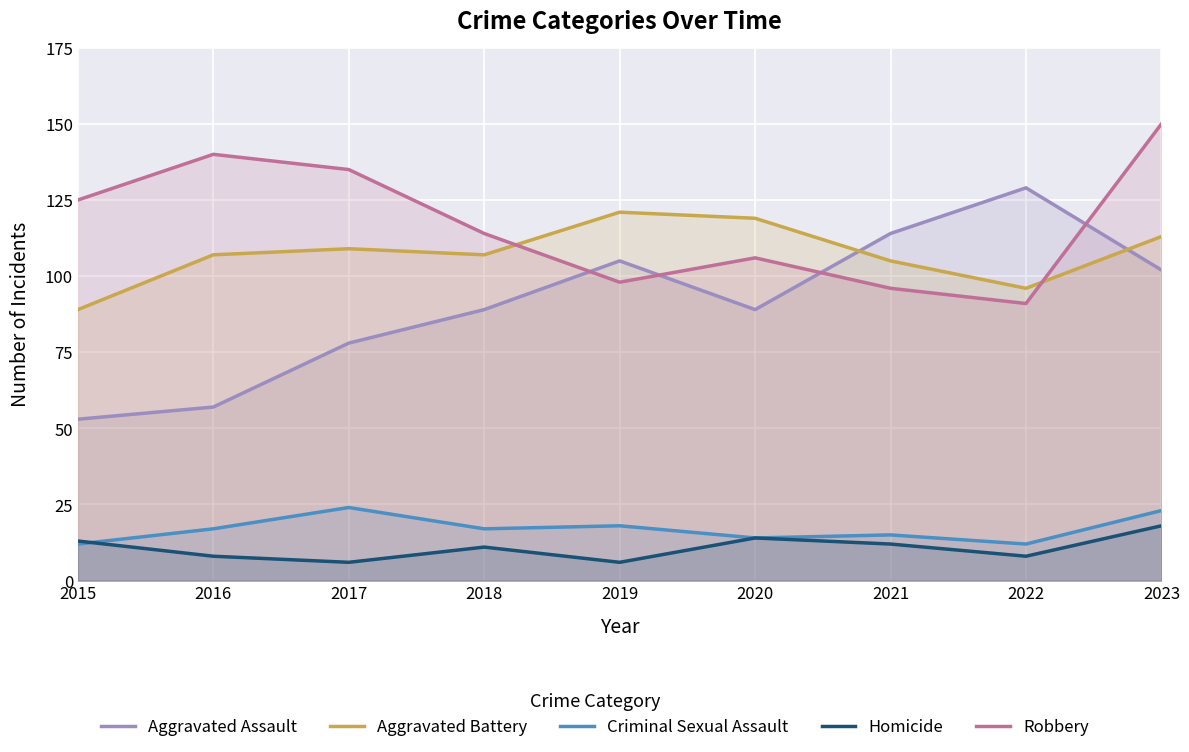

What is the value of the Robbery point at the 7th from the left?

96